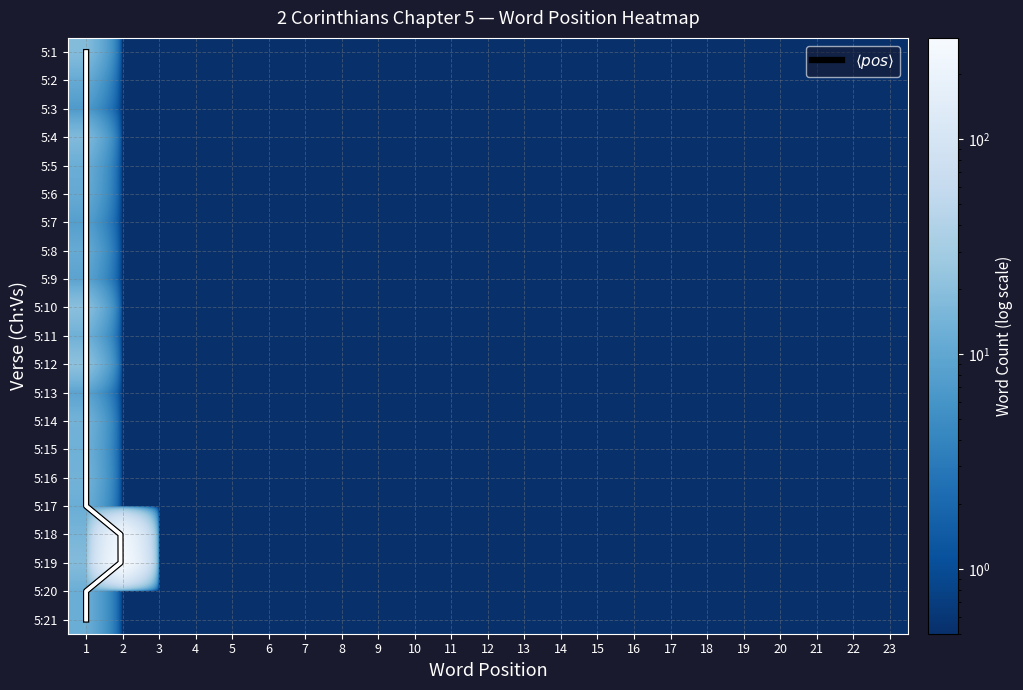

Reading right to left, transcribe all the data shown in this chart.

5:1: 23=0.5	22=0.5	21=0.5	20=0.5	19=0.5	18=0.5	17=0.5	16=0.5	15=0.5	14=0.5	13=0.5	12=0.5	11=0.5	10=0.5	9=0.5	8=0.5	7=0.5	6=0.5	5=0.5	4=0.5	3=0.5	2=0.5	1=11.0
5:2: 23=0.5	22=0.5	21=0.5	20=0.5	19=0.5	18=0.5	17=0.5	16=0.5	15=0.5	14=0.5	13=0.5	12=0.5	11=0.5	10=0.5	9=0.5	8=0.5	7=0.5	6=0.5	5=0.5	4=0.5	3=0.5	2=0.5	1=11.0
5:3: 23=0.5	22=0.5	21=0.5	20=0.5	19=0.5	18=0.5	17=0.5	16=0.5	15=0.5	14=0.5	13=0.5	12=0.5	11=0.5	10=0.5	9=0.5	8=0.5	7=0.5	6=0.5	5=0.5	4=0.5	3=0.5	2=0.5	1=11.0
5:4: 23=0.5	22=0.5	21=0.5	20=0.5	19=0.5	18=0.5	17=0.5	16=0.5	15=0.5	14=0.5	13=0.5	12=0.5	11=0.5	10=0.5	9=0.5	8=0.5	7=0.5	6=0.5	5=0.5	4=0.5	3=0.5	2=0.5	1=20.0
5:5: 23=0.5	22=0.5	21=0.5	20=0.5	19=0.5	18=0.5	17=0.5	16=0.5	15=0.5	14=0.5	13=0.5	12=0.5	11=0.5	10=0.5	9=0.5	8=0.5	7=0.5	6=0.5	5=0.5	4=0.5	3=0.5	2=0.5	1=7.0
5:6: 23=0.5	22=0.5	21=0.5	20=0.5	19=0.5	18=0.5	17=0.5	16=0.5	15=0.5	14=0.5	13=0.5	12=0.5	11=0.5	10=0.5	9=0.5	8=0.5	7=0.5	6=0.5	5=0.5	4=0.5	3=0.5	2=0.5	1=18.0
5:7: 23=0.5	22=0.5	21=0.5	20=0.5	19=0.5	18=0.5	17=0.5	16=0.5	15=0.5	14=0.5	13=0.5	12=0.5	11=0.5	10=0.5	9=0.5	8=0.5	7=0.5	6=0.5	5=0.5	4=0.5	3=0.5	2=0.5	1=12.0
5:8: 23=0.5	22=0.5	21=0.5	20=0.5	19=0.5	18=0.5	17=0.5	16=0.5	15=0.5	14=0.5	13=0.5	12=0.5	11=0.5	10=0.5	9=0.5	8=0.5	7=0.5	6=0.5	5=0.5	4=0.5	3=0.5	2=0.5	1=17.0
5:9: 23=0.5	22=0.5	21=0.5	20=0.5	19=0.5	18=0.5	17=0.5	16=0.5	15=0.5	14=0.5	13=0.5	12=0.5	11=0.5	10=0.5	9=0.5	8=0.5	7=0.5	6=0.5	5=0.5	4=0.5	3=0.5	2=0.5	1=13.0
5:10: 23=0.5	22=0.5	21=0.5	20=0.5	19=0.5	18=0.5	17=0.5	16=0.5	15=0.5	14=0.5	13=0.5	12=0.5	11=0.5	10=0.5	9=0.5	8=0.5	7=0.5	6=0.5	5=0.5	4=0.5	3=0.5	2=0.5	1=13.0
5:11: 23=0.5	22=0.5	21=0.5	20=0.5	19=0.5	18=0.5	17=0.5	16=0.5	15=0.5	14=0.5	13=0.5	12=0.5	11=0.5	10=0.5	9=0.5	8=0.5	7=0.5	6=0.5	5=0.5	4=0.5	3=0.5	2=0.5	1=14.0
5:12: 23=0.5	22=0.5	21=0.5	20=0.5	19=0.5	18=0.5	17=0.5	16=0.5	15=0.5	14=0.5	13=0.5	12=0.5	11=0.5	10=0.5	9=0.5	8=0.5	7=0.5	6=0.5	5=0.5	4=0.5	3=0.5	2=0.5	1=14.0
5:13: 23=0.5	22=0.5	21=0.5	20=0.5	19=0.5	18=0.5	17=0.5	16=0.5	15=0.5	14=0.5	13=0.5	12=0.5	11=0.5	10=0.5	9=0.5	8=0.5	7=0.5	6=0.5	5=0.5	4=0.5	3=0.5	2=0.5	1=8.0
5:14: 23=0.5	22=0.5	21=0.5	20=0.5	19=0.5	18=0.5	17=0.5	16=0.5	15=0.5	14=0.5	13=0.5	12=0.5	11=0.5	10=0.5	9=0.5	8=0.5	7=0.5	6=0.5	5=0.5	4=0.5	3=0.5	2=0.5	1=21.0
5:15: 23=0.5	22=0.5	21=0.5	20=0.5	19=0.5	18=0.5	17=0.5	16=0.5	15=0.5	14=0.5	13=0.5	12=0.5	11=0.5	10=0.5	9=0.5	8=0.5	7=0.5	6=0.5	5=0.5	4=0.5	3=0.5	2=0.5	1=9.0
5:16: 23=0.5	22=0.5	21=0.5	20=0.5	19=0.5	18=0.5	17=0.5	16=0.5	15=0.5	14=0.5	13=0.5	12=0.5	11=0.5	10=0.5	9=0.5	8=0.5	7=0.5	6=0.5	5=0.5	4=0.5	3=0.5	2=0.5	1=9.0
5:17: 23=0.5	22=0.5	21=0.5	20=0.5	19=0.5	18=0.5	17=0.5	16=0.5	15=0.5	14=0.5	13=0.5	12=0.5	11=0.5	10=0.5	9=0.5	8=0.5	7=0.5	6=0.5	5=0.5	4=0.5	3=0.5	2=0.5	1=12.0
5:18: 23=0.5	22=0.5	21=0.5	20=0.5	19=0.5	18=0.5	17=0.5	16=0.5	15=0.5	14=0.5	13=0.5	12=0.5	11=0.5	10=0.5	9=0.5	8=0.5	7=0.5	6=0.5	5=0.5	4=0.5	3=0.5	2=239.0	1=15.0
5:19: 23=0.5	22=0.5	21=0.5	20=0.5	19=0.5	18=0.5	17=0.5	16=0.5	15=0.5	14=0.5	13=0.5	12=0.5	11=0.5	10=0.5	9=0.5	8=0.5	7=0.5	6=0.5	5=0.5	4=0.5	3=0.5	2=296.0	1=18.0
5:20: 23=0.5	22=0.5	21=0.5	20=0.5	19=0.5	18=0.5	17=0.5	16=0.5	15=0.5	14=0.5	13=0.5	12=0.5	11=0.5	10=0.5	9=0.5	8=0.5	7=0.5	6=0.5	5=0.5	4=0.5	3=0.5	2=0.5	1=12.0
5:21: 23=0.5	22=0.5	21=0.5	20=0.5	19=0.5	18=0.5	17=0.5	16=0.5	15=0.5	14=0.5	13=0.5	12=0.5	11=0.5	10=0.5	9=0.5	8=0.5	7=0.5	6=0.5	5=0.5	4=0.5	3=0.5	2=0.5	1=12.0